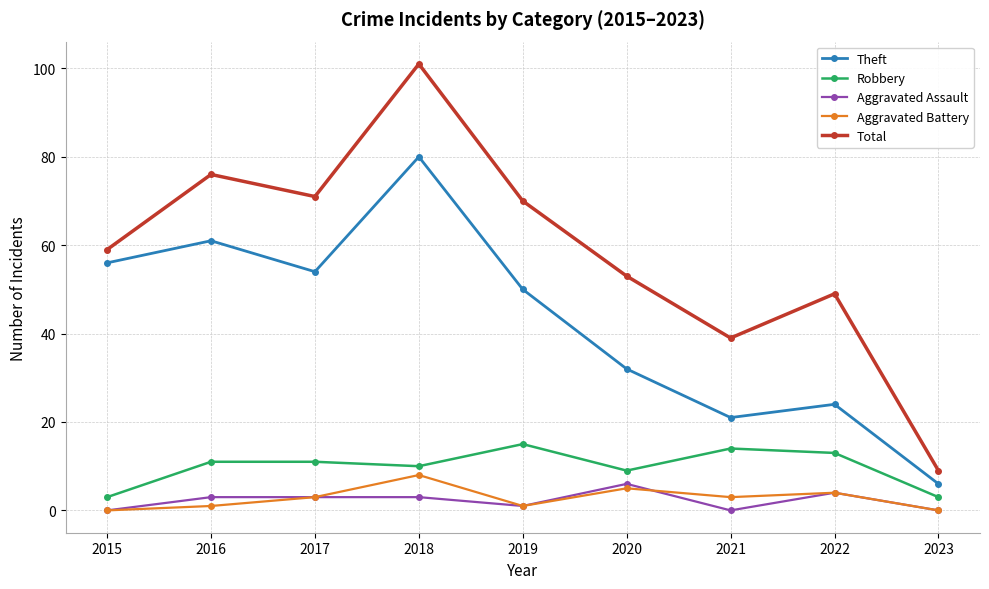

True or false: Robbery and Aggravated Battery cross at least once.

False